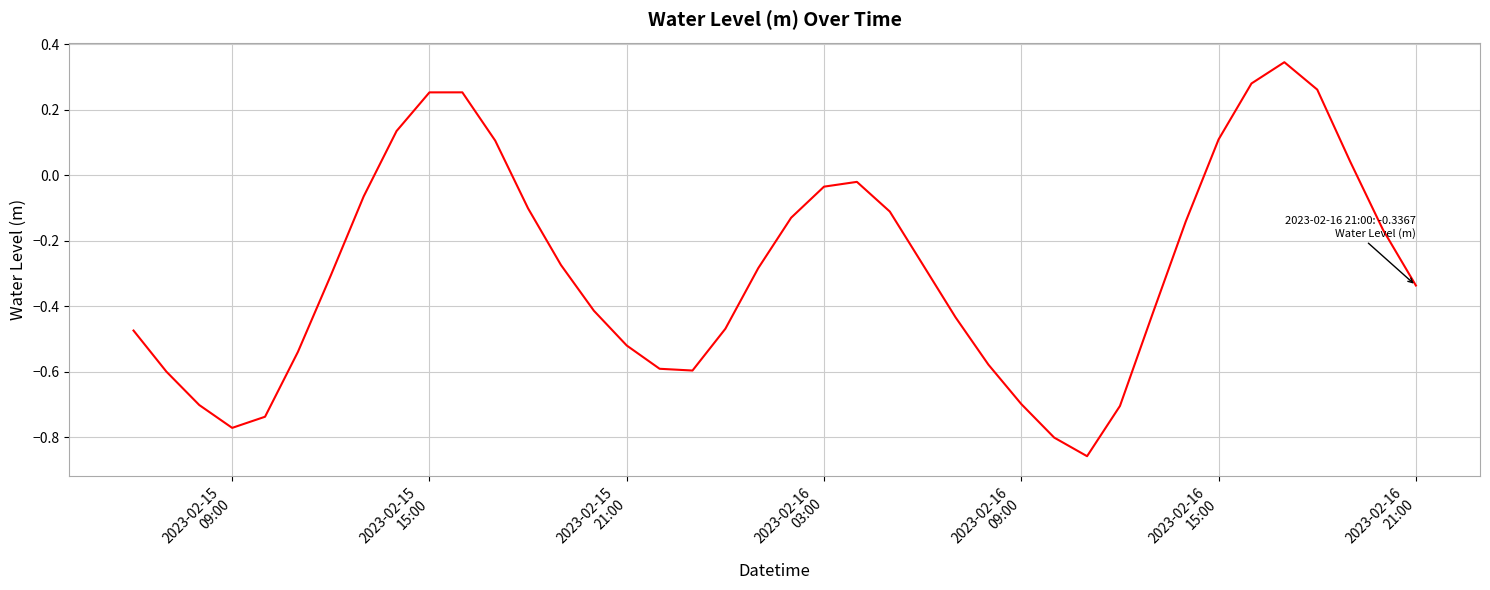

Does the chart have visible grid lines?

Yes